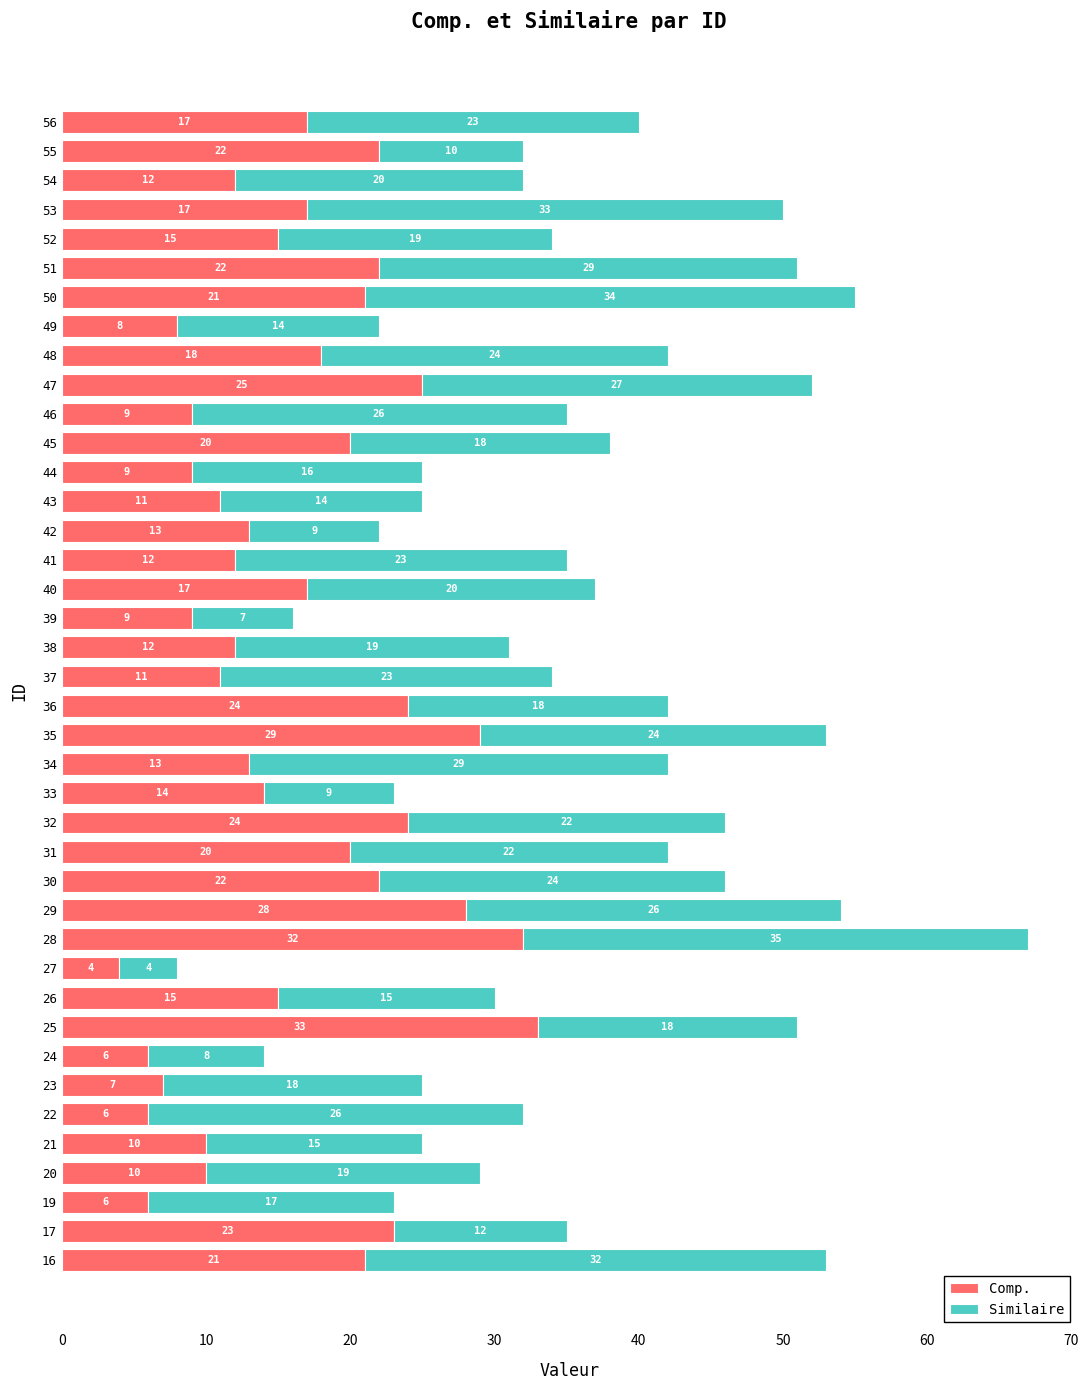

What is the sum of all Comp. values?

647